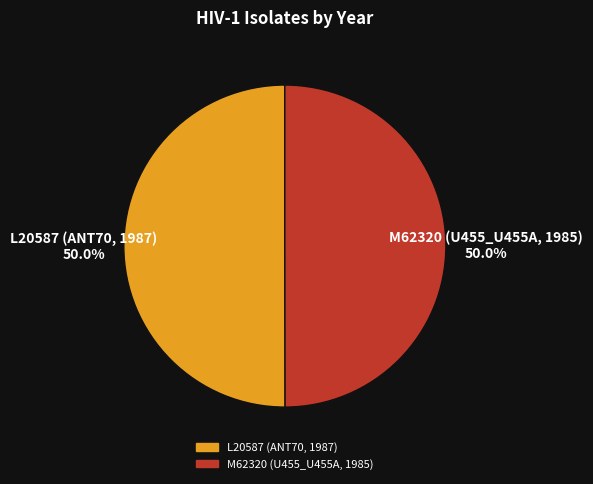

Is it true that L20587 (ANT70, 1987) is 63% of the pie?

False